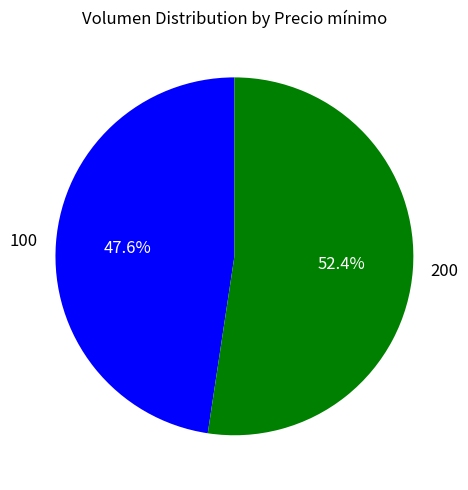

What is the largest slice in the pie chart?

200